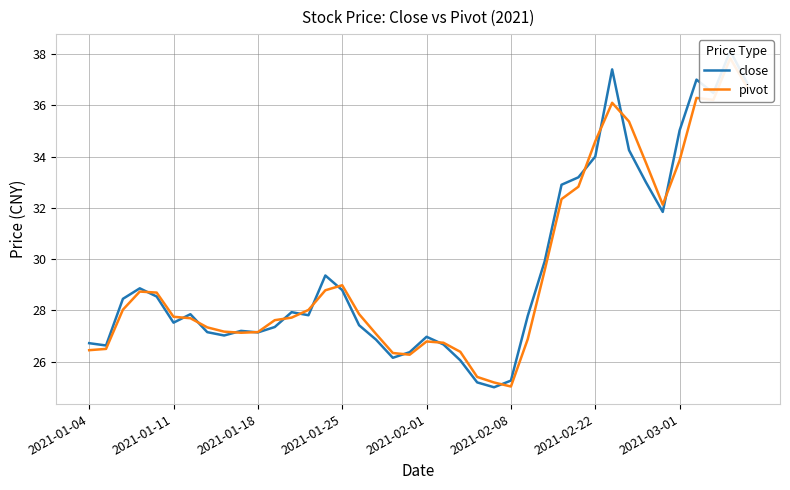

Does the chart have visible grid lines?

Yes